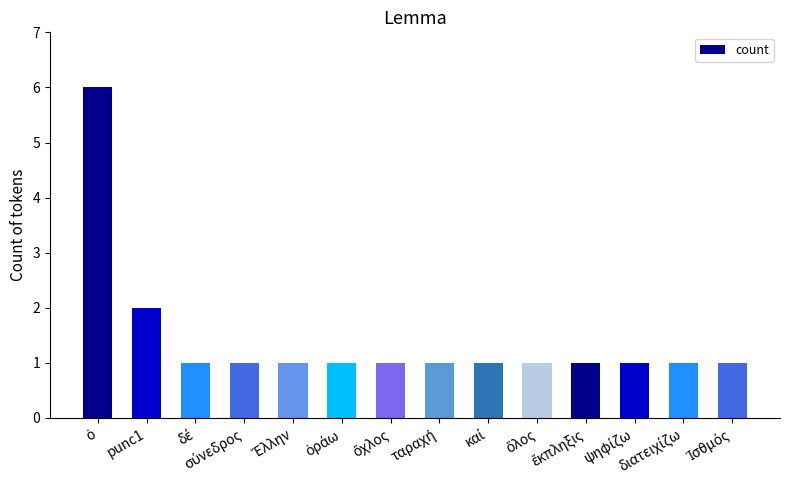

What is the value of the 12th bar from the left?

1